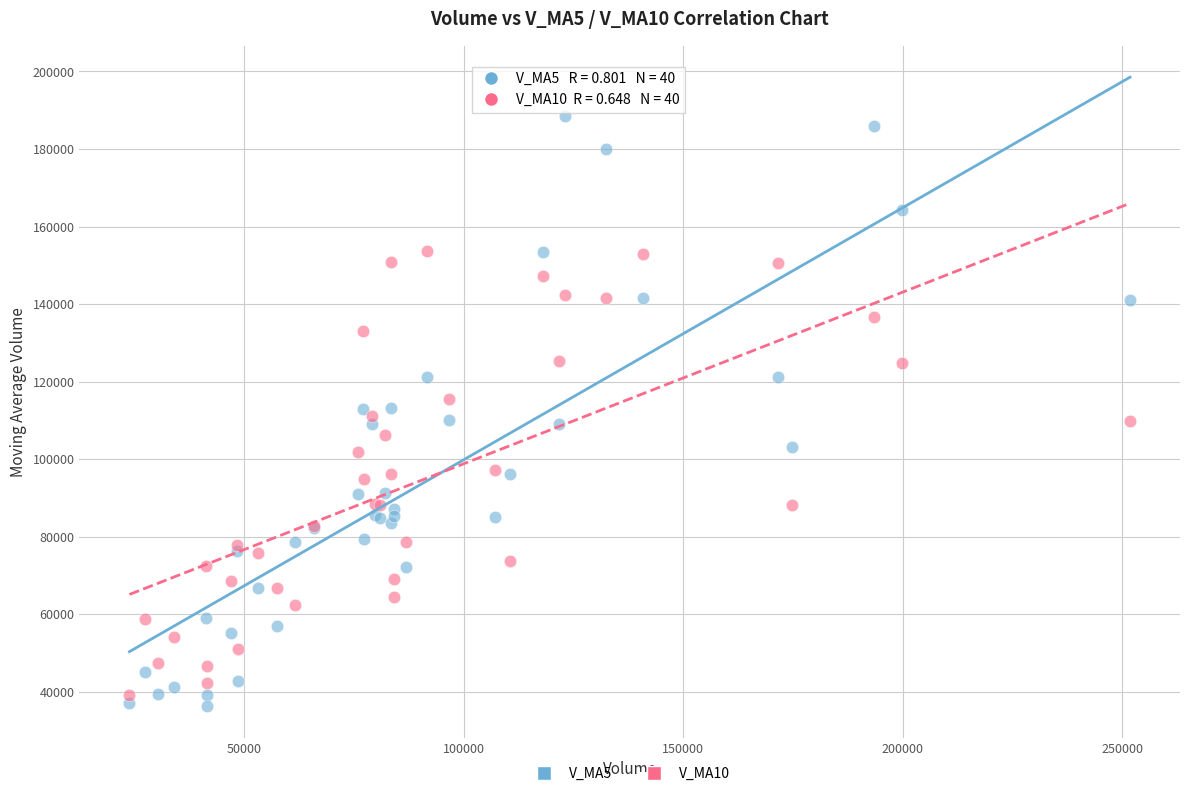

Which series has the largest Y range (max minus min)?

V_MA5